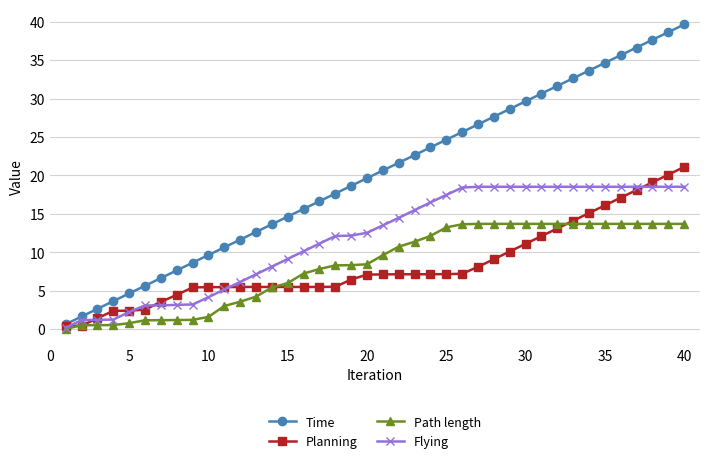

Which series has the largest total across all categories?

Time